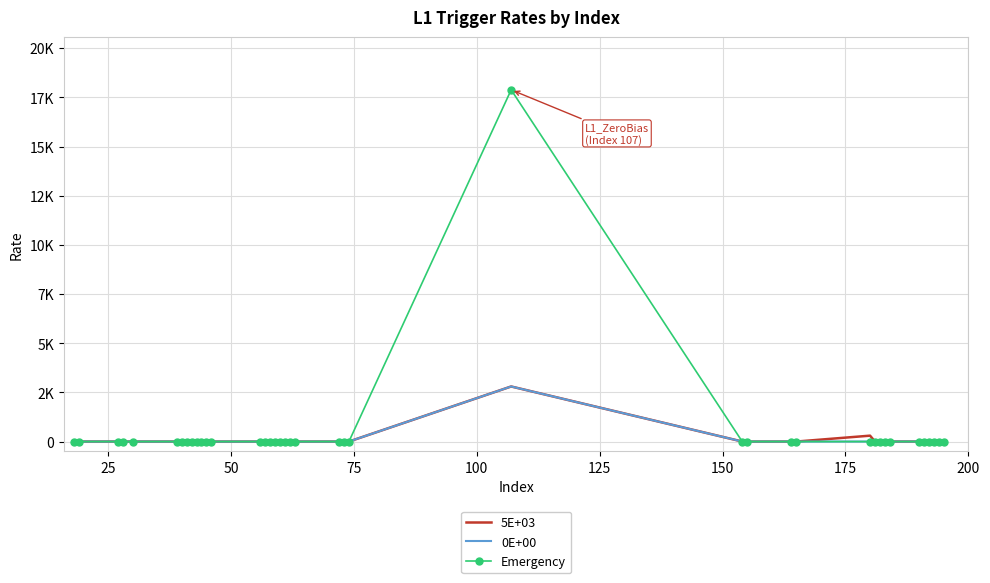

True or false: Emergency and 0E+00 intersect in this chart.

True